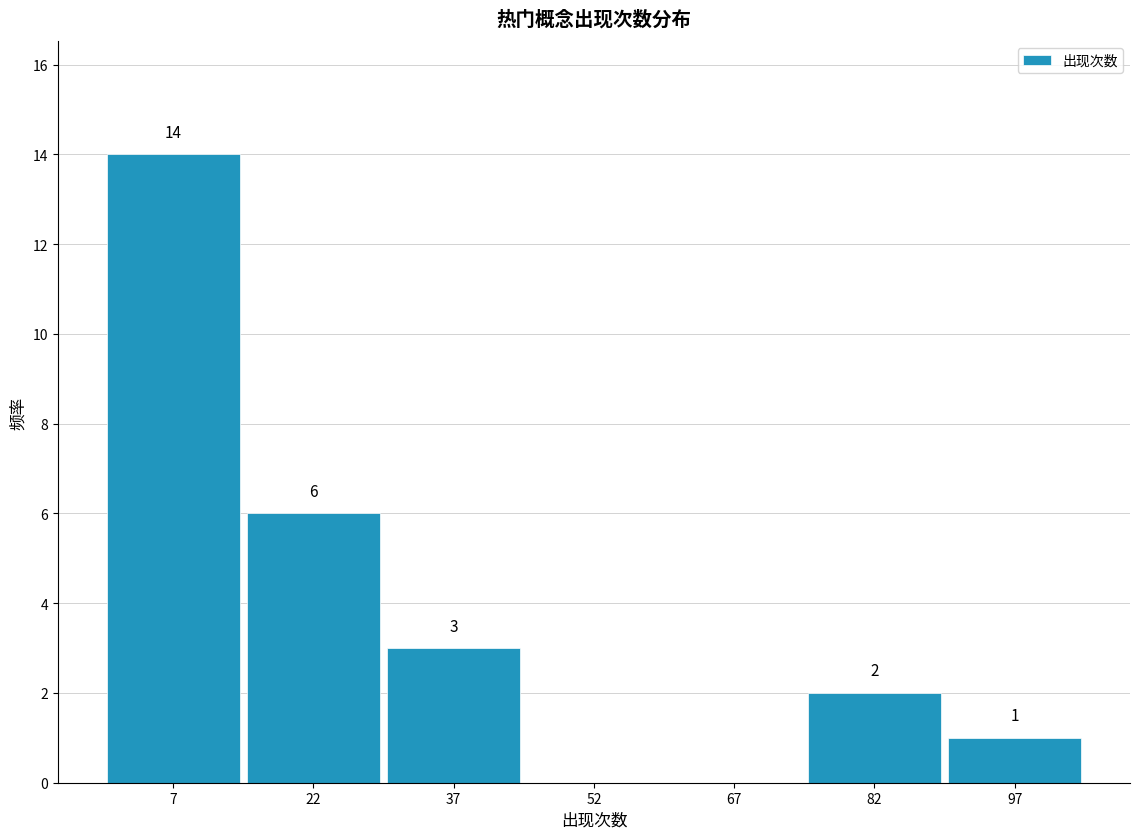

Which range on the x-axis has the tallest bar?

0 to 15